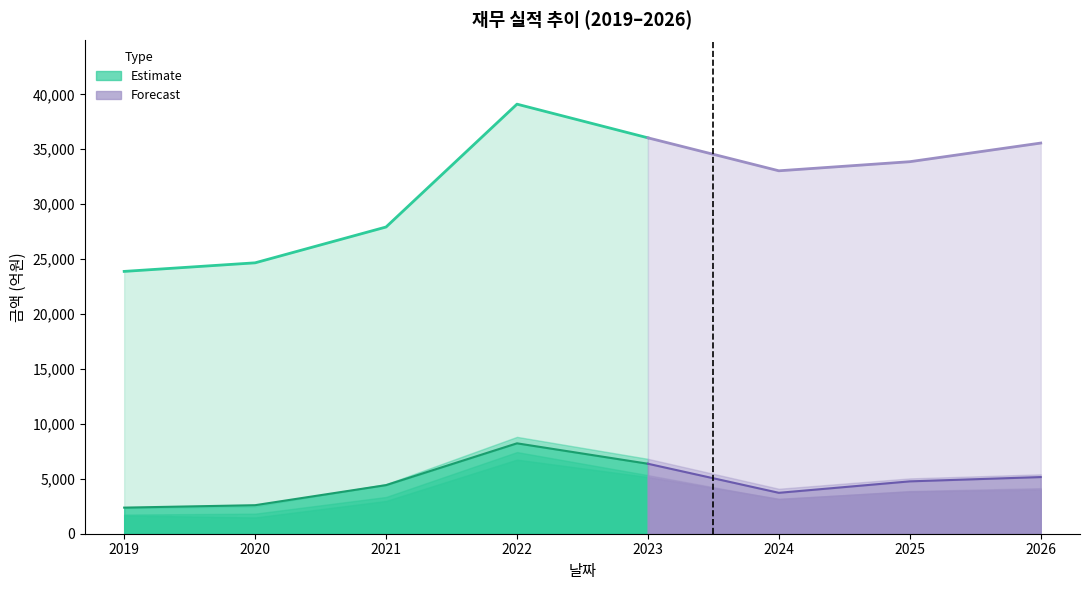

What is the greatest value displayed?

39110